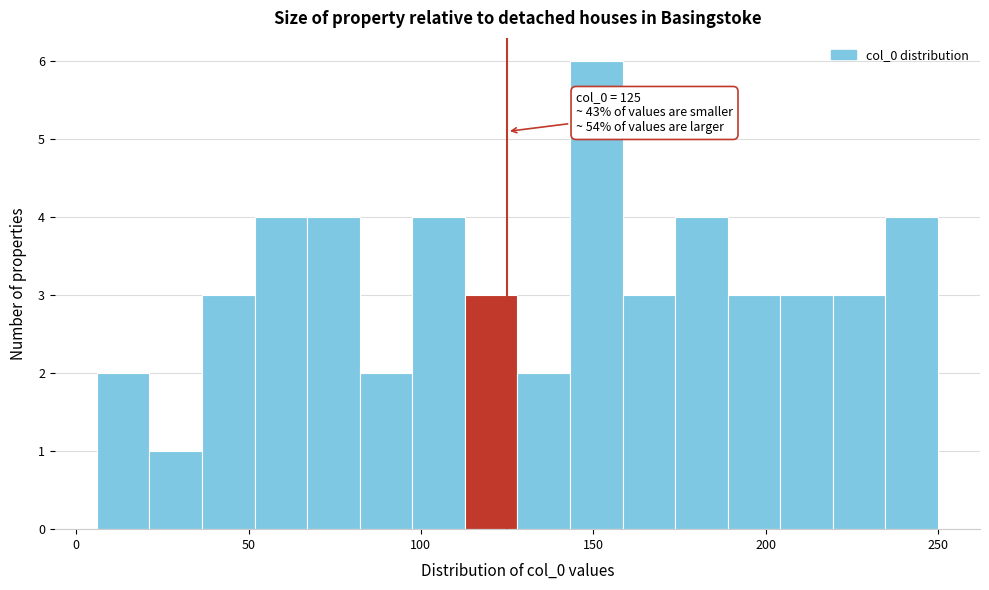

Read against the x-axis, roughly where is the centre of the tallest bar?

150